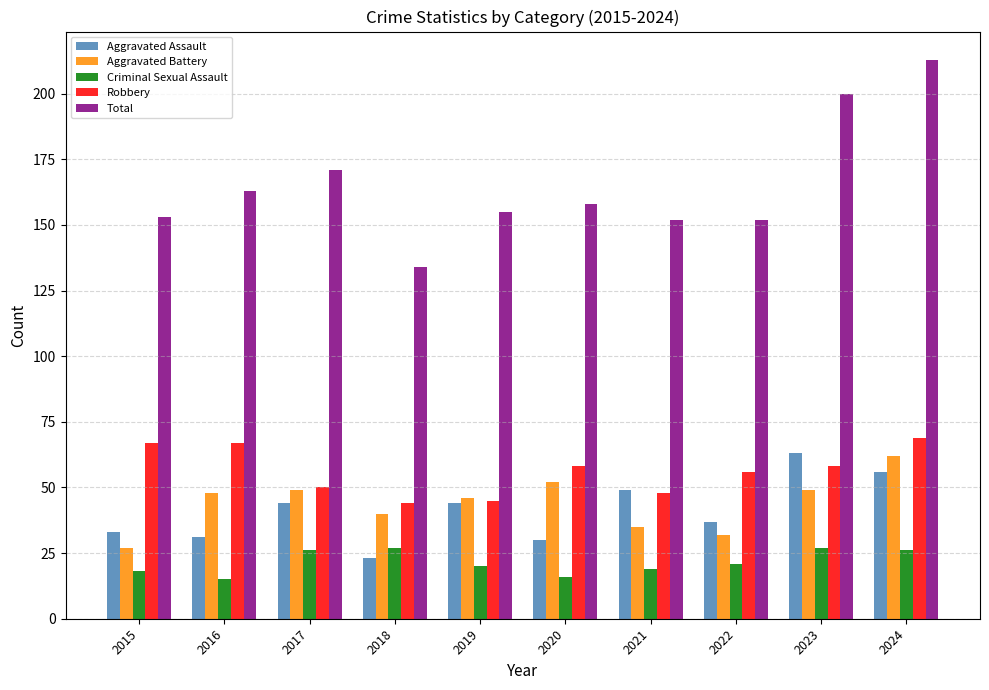

At how many categories does at least one series exceed 104?

10